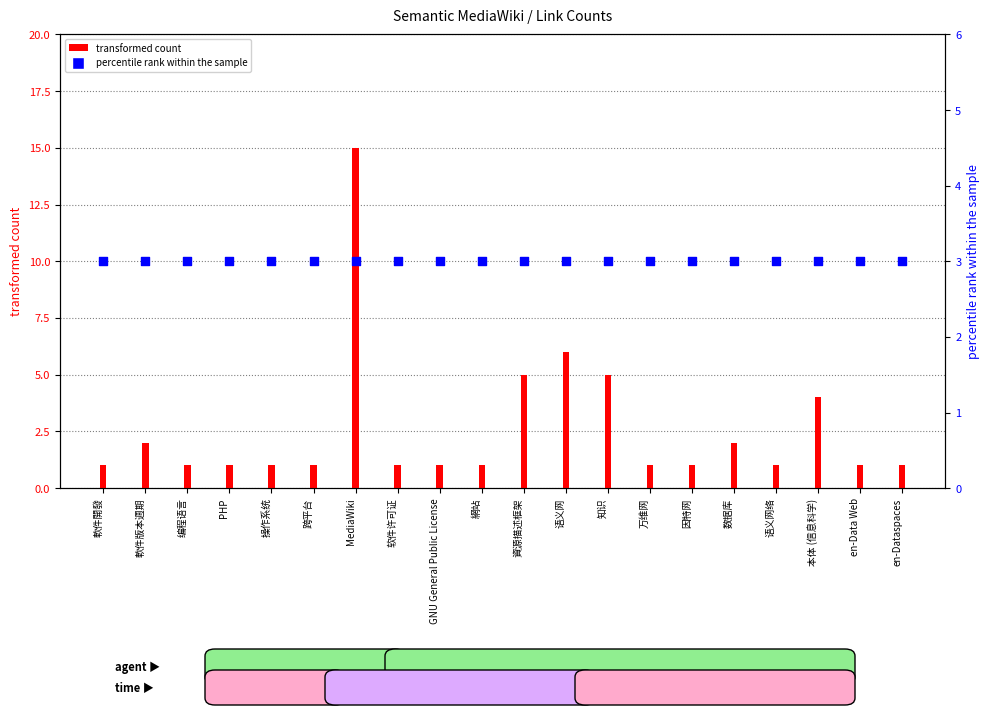

At which category is the sum across all series the highest?

MediaWiki